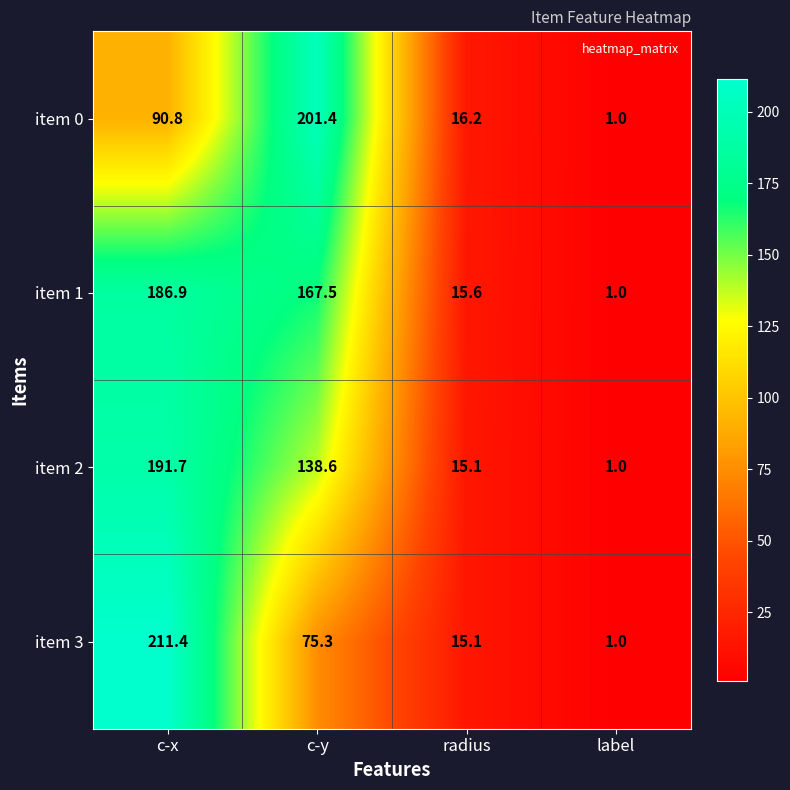

What is the greatest value displayed?

211.4